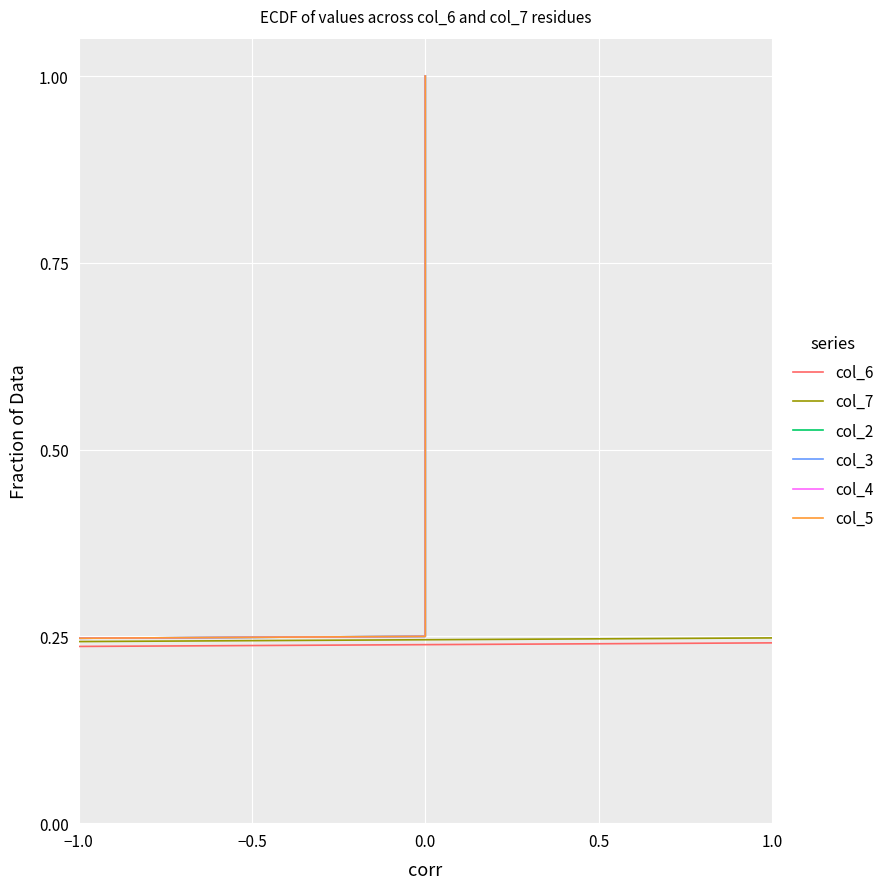

What is the average value of the col_4 series?

0.6